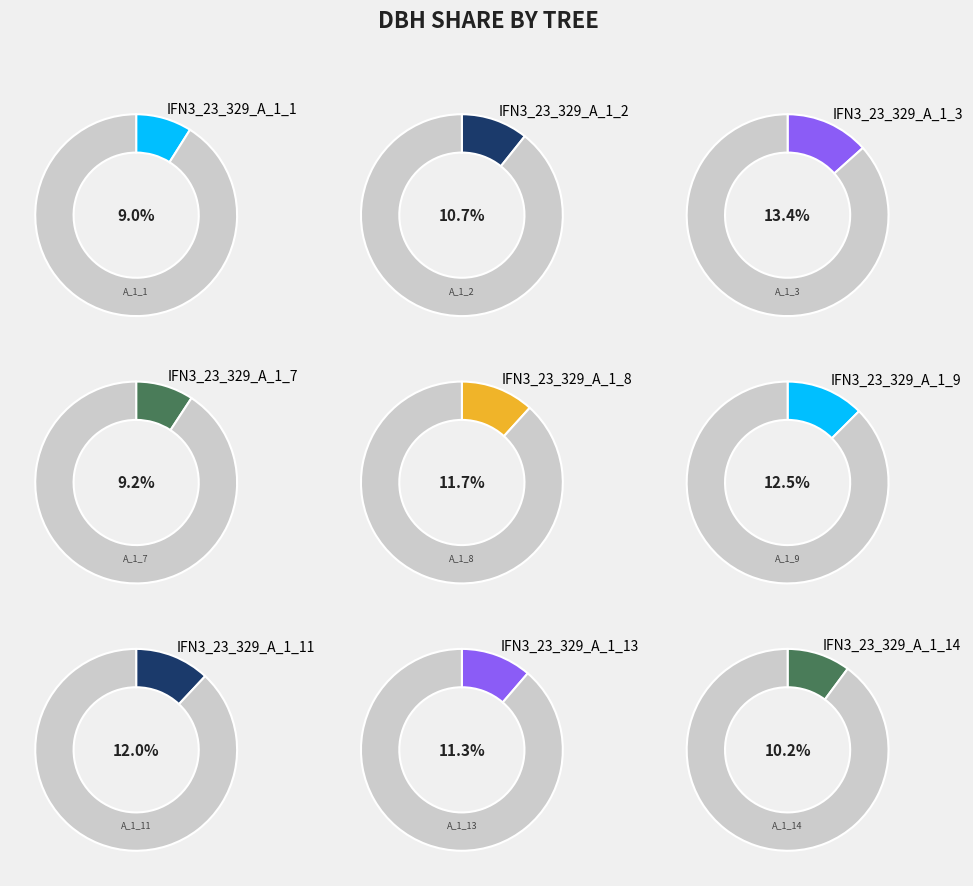

Between IFN3_23_329_A_1_13 and IFN3_23_329_A_1_9, which is larger?

IFN3_23_329_A_1_9